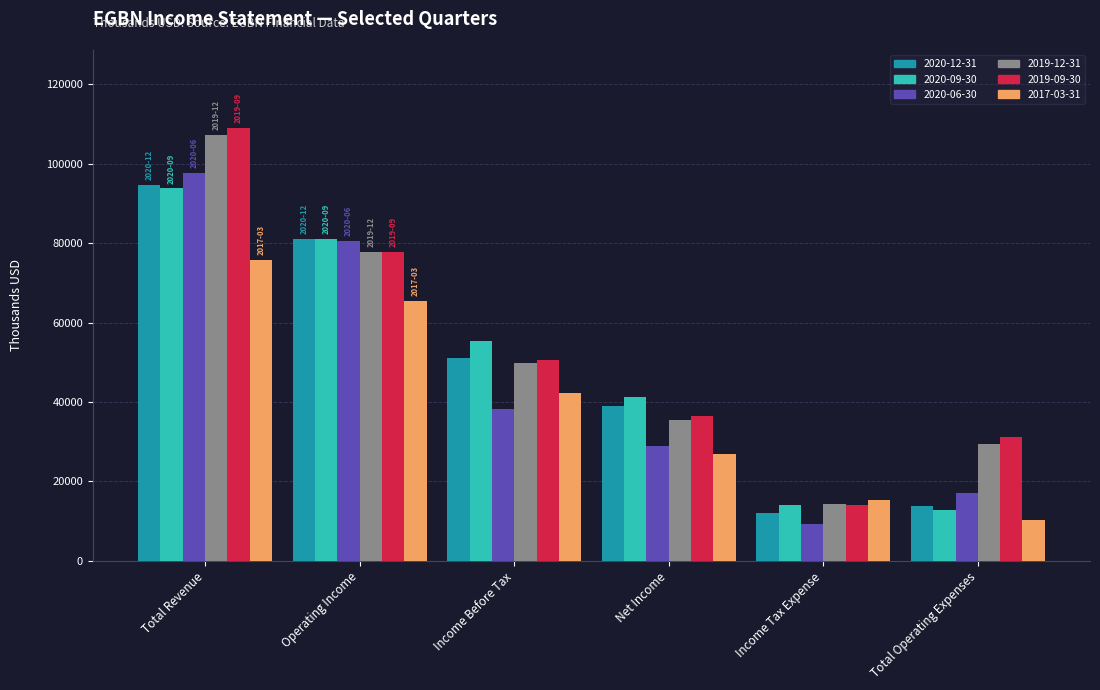

The value of 2019-12-31 at Operating Income is 33121. True or false?

False